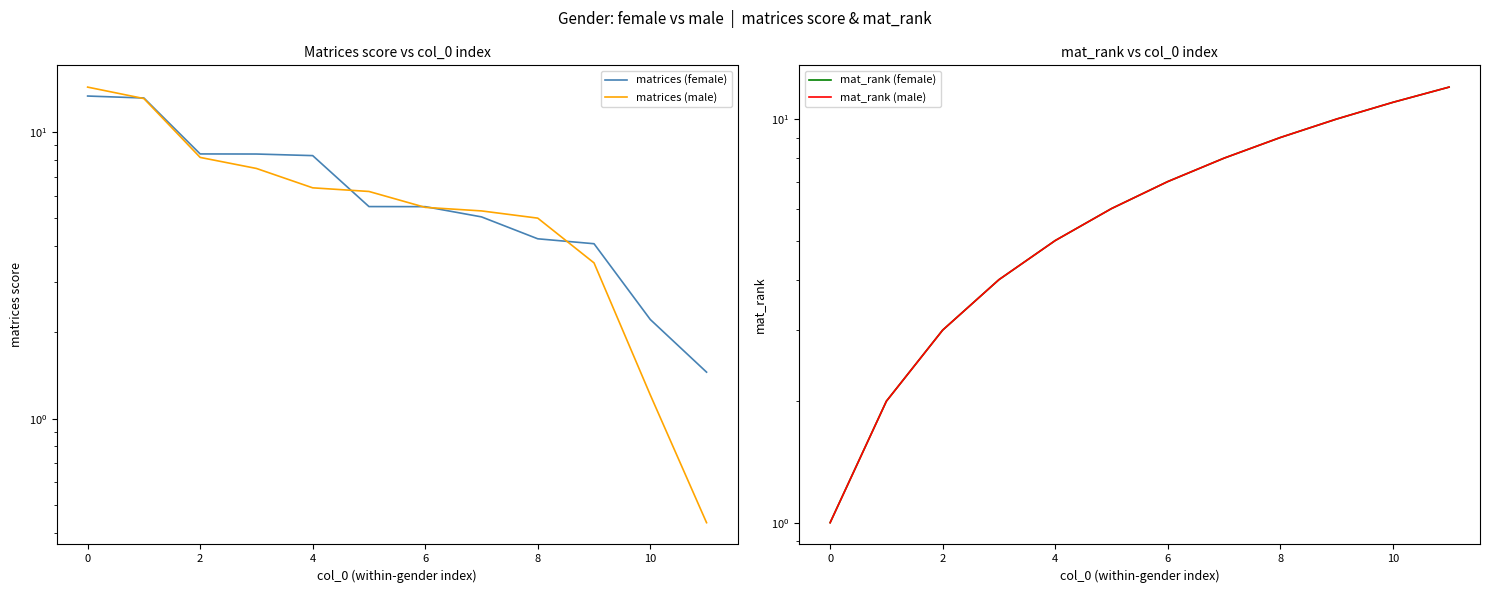

What is the difference between the second highest and minimum values in the matrices (male) series?

12.7